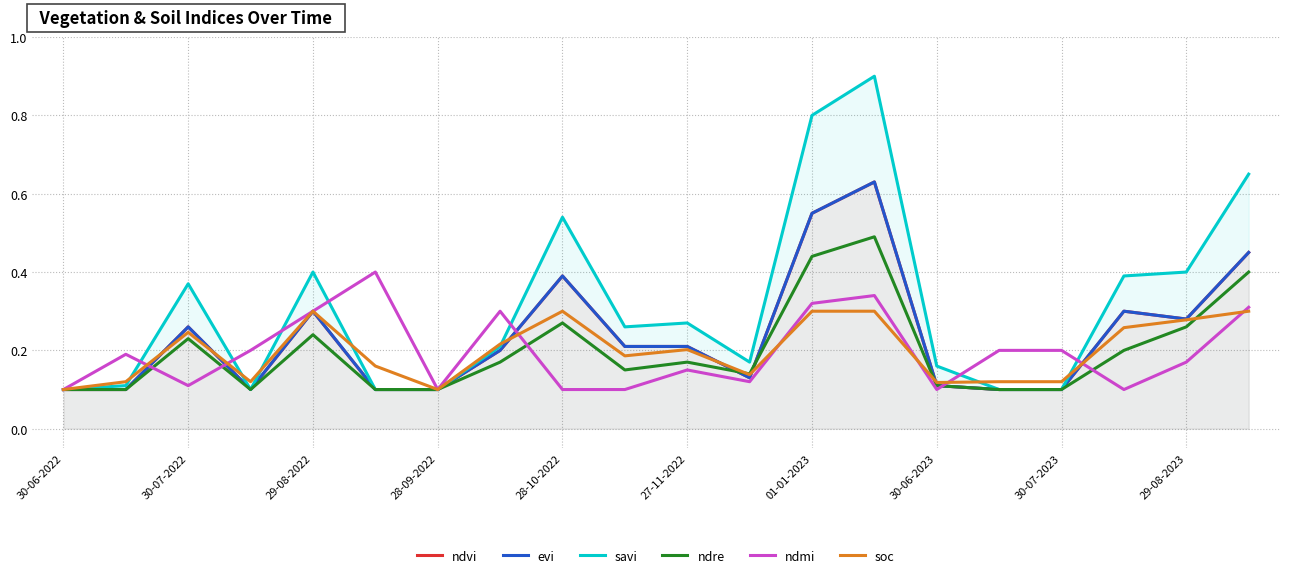

What is the difference between the evi values at 18 and 19?

0.2